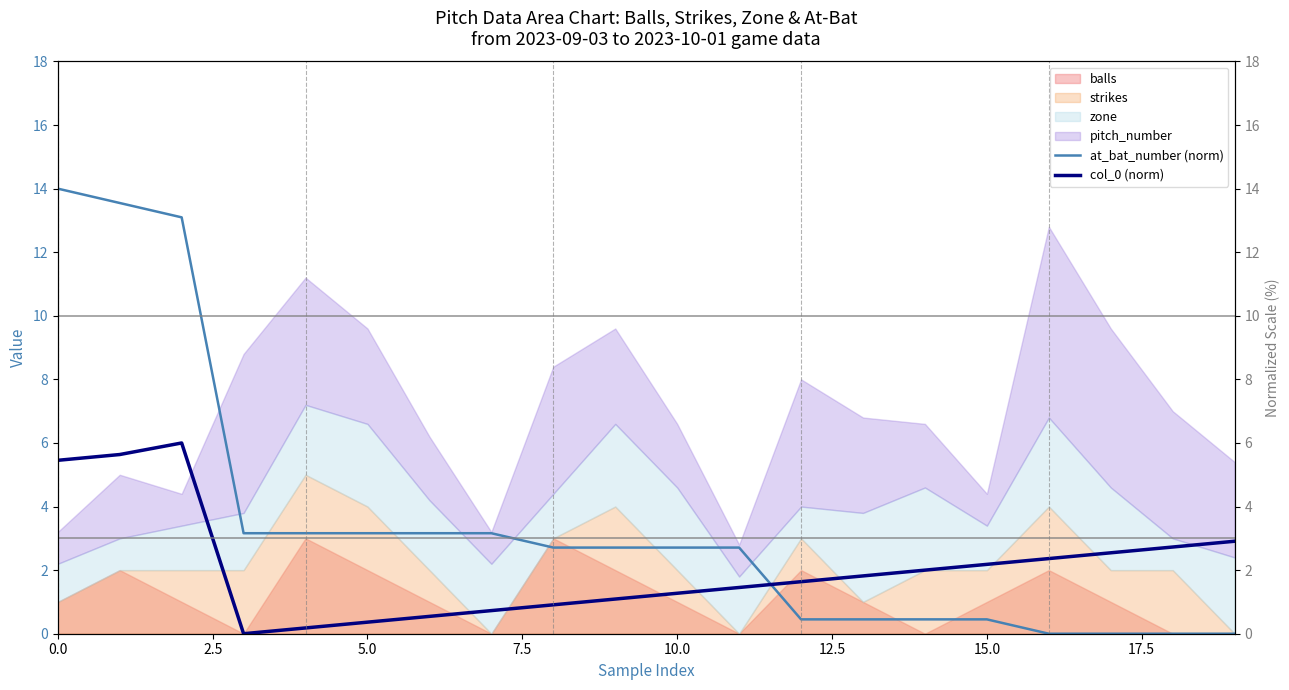

What is the maximum value shown in the chart?

14.0